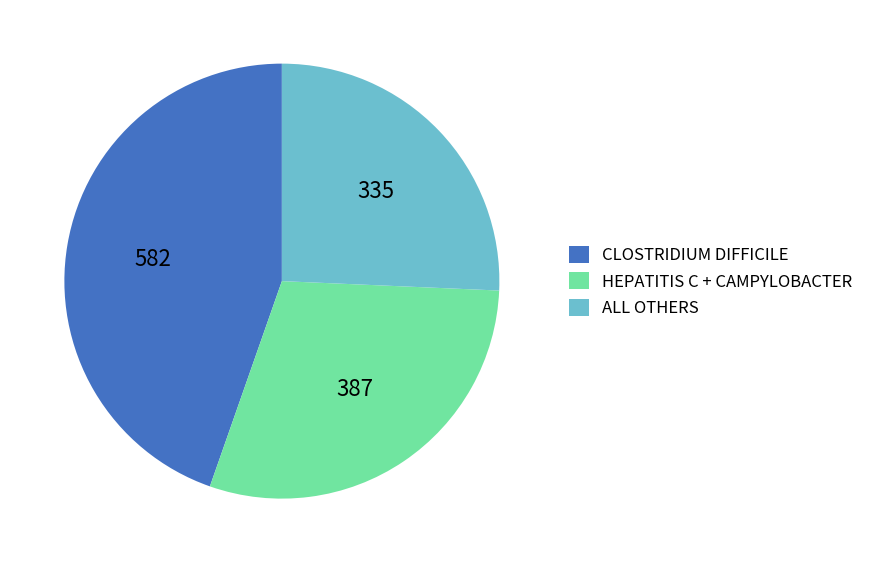

How many segments does this pie chart have?

3